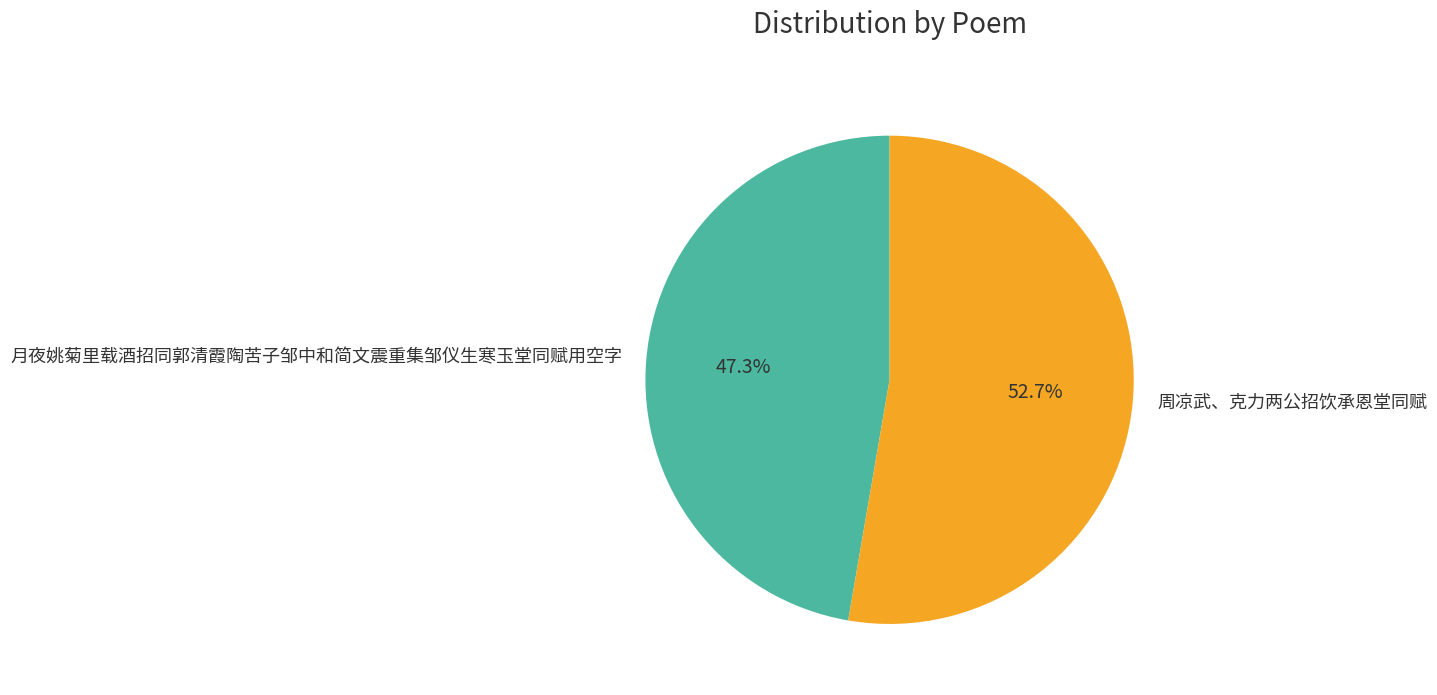

Which has a higher value, 月夜姚菊里载酒招同郭清霞陶苦子邹中和简文震重集邹仪生寒玉堂同赋用空字 or 周凉武、克力两公招饮承恩堂同赋?

周凉武、克力两公招饮承恩堂同赋